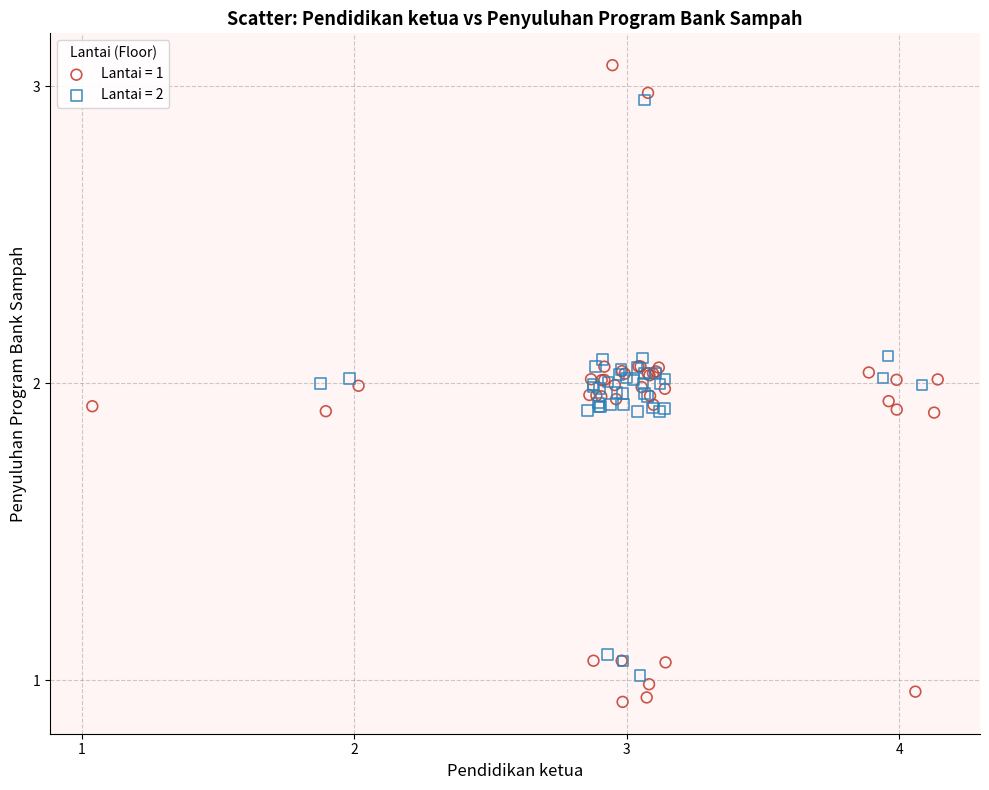

Which series contains the lowest Y value?

Lantai = 1